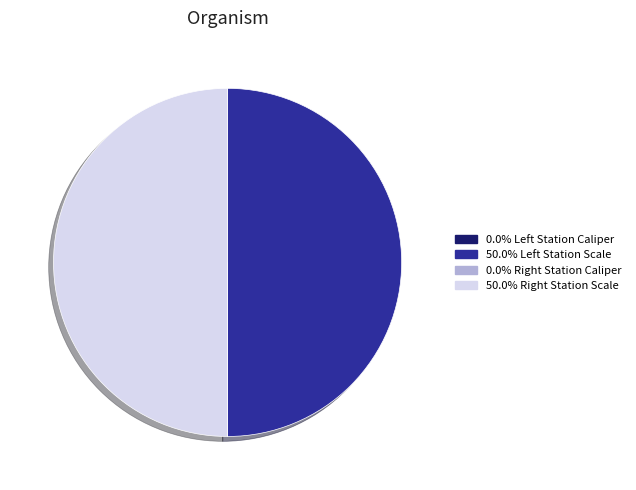

Is there a majority slice in this chart?

No